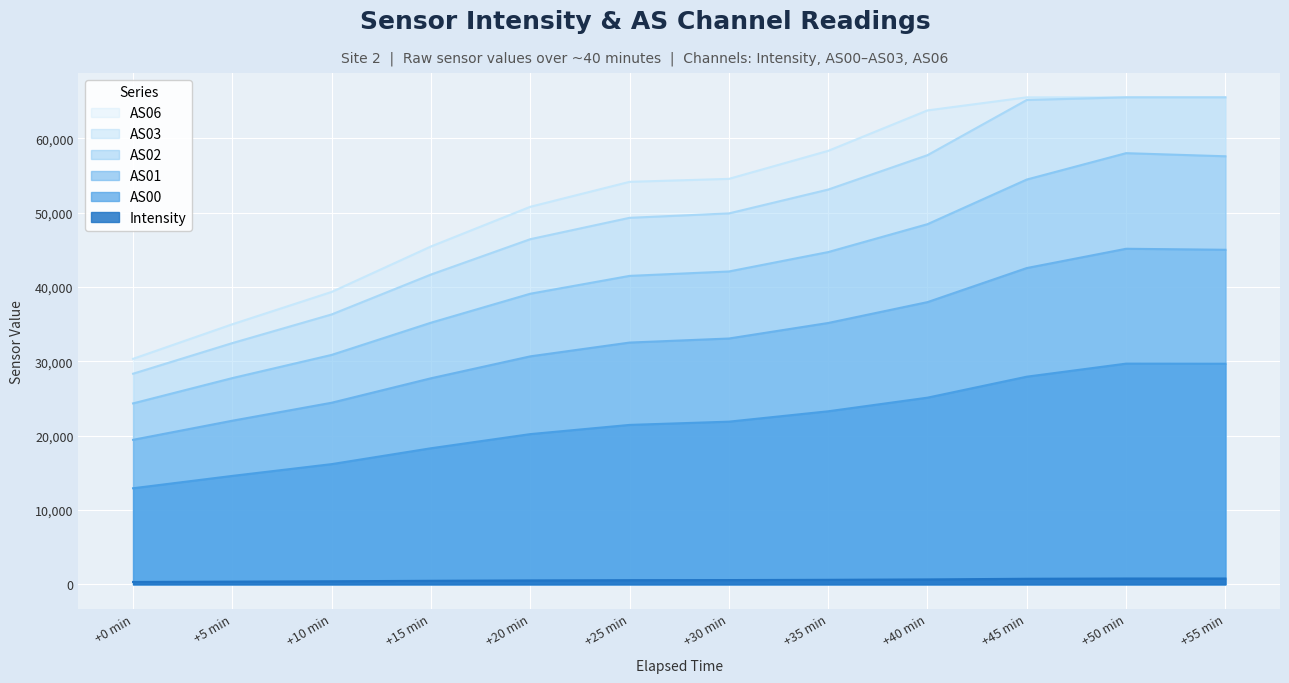

What is the approximate value of Intensity at +0 min?

314.1